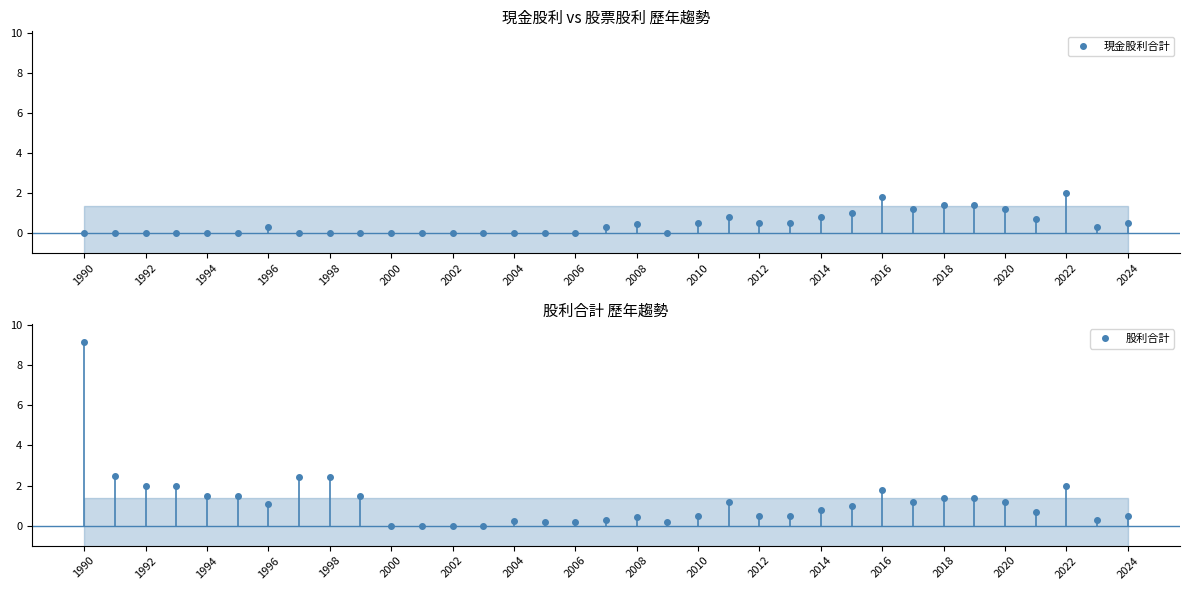

What is the approximate value of 現金股利合計 at 25?

1.0